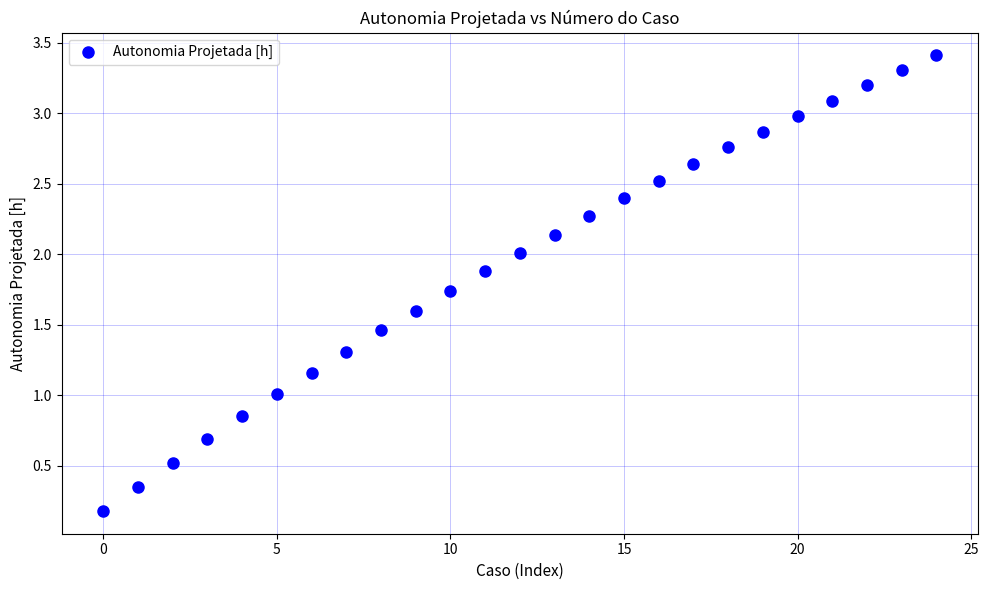

What is the range of Y values (max minus min)?

3.2